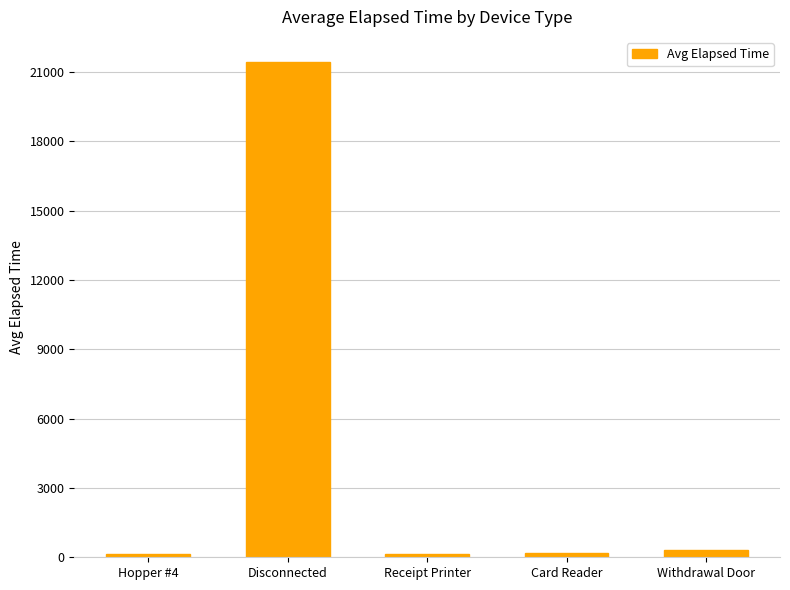

Is it true that the value at Disconnected is 14021.1?

False